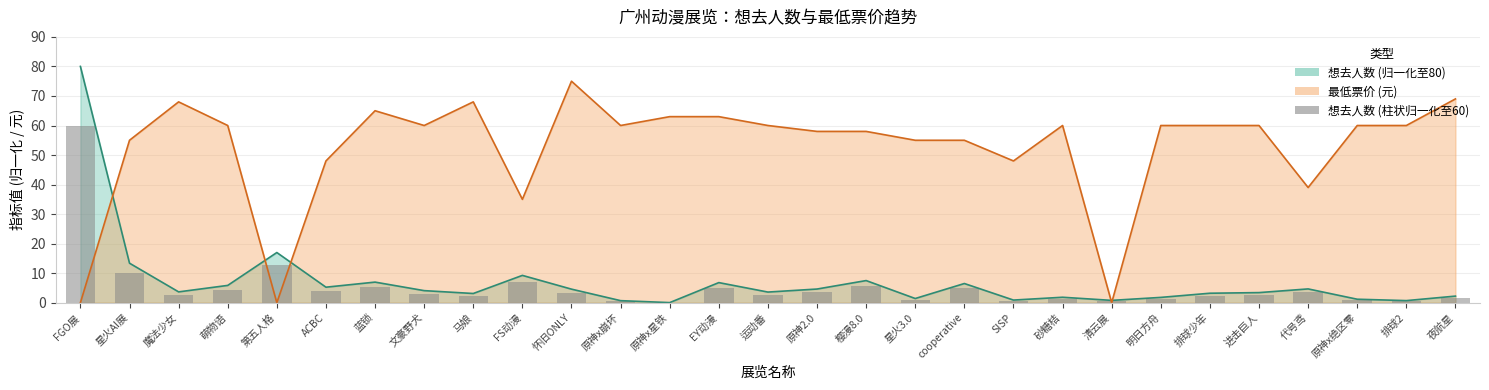

List the series in order of their peak value, highest first.

想去人数, 最低票价